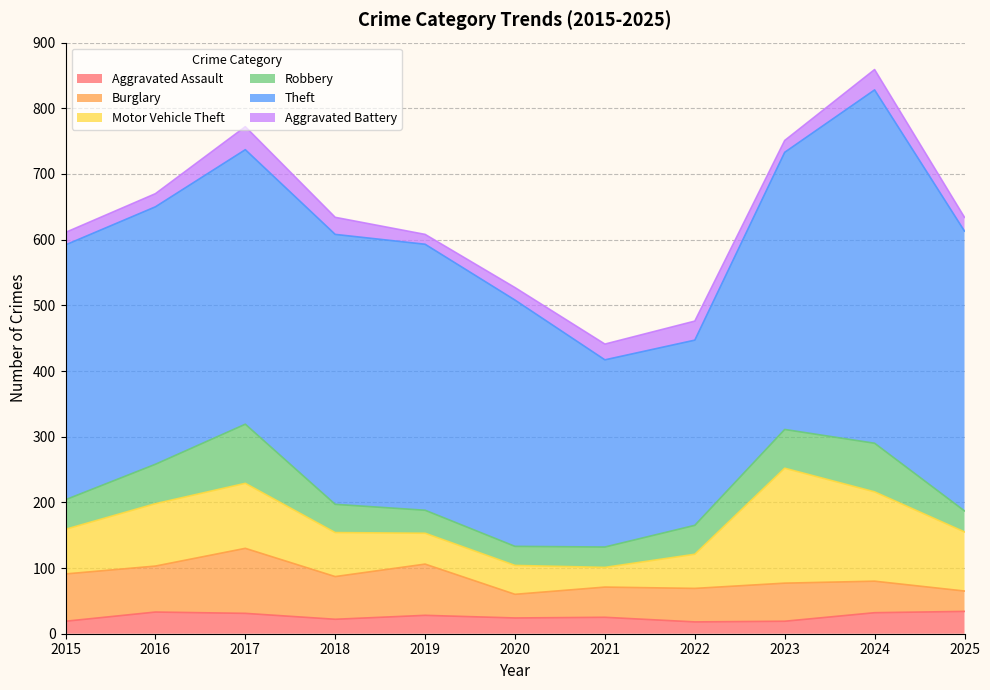

Reading right to left, what are all the values shown in this chart?

Aggravated Assault: 2025=34	2024=32	2023=19	2022=18	2021=25	2020=24	2019=28	2018=22	2017=31	2016=33	2015=19
Burglary: 2025=31	2024=48	2023=58	2022=51	2021=46	2020=36	2019=78	2018=65	2017=99	2016=70	2015=72
Motor Vehicle Theft: 2025=90	2024=136	2023=175	2022=52	2021=30	2020=44	2019=47	2018=67	2017=99	2016=95	2015=68
Robbery: 2025=32	2024=74	2023=59	2022=44	2021=31	2020=29	2019=35	2018=43	2017=90	2016=60	2015=45
Theft: 2025=426	2024=538	2023=422	2022=282	2021=285	2020=375	2019=405	2018=411	2017=418	2016=392	2015=388
Aggravated Battery: 2025=21	2024=31	2023=18	2022=29	2021=24	2020=19	2019=15	2018=26	2017=35	2016=20	2015=19